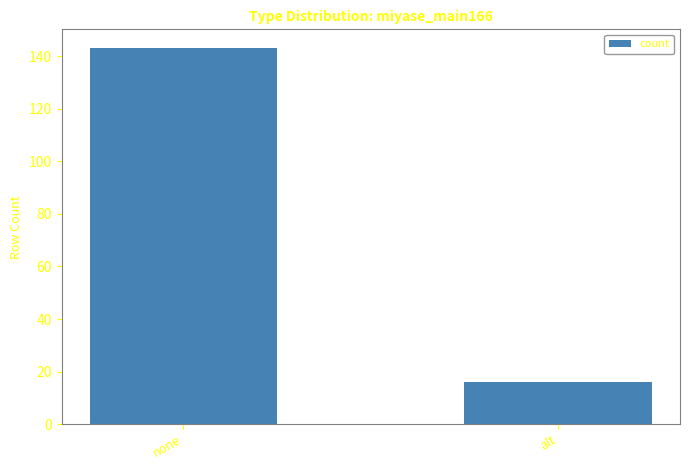

What is the change in value from none to alt?

-127